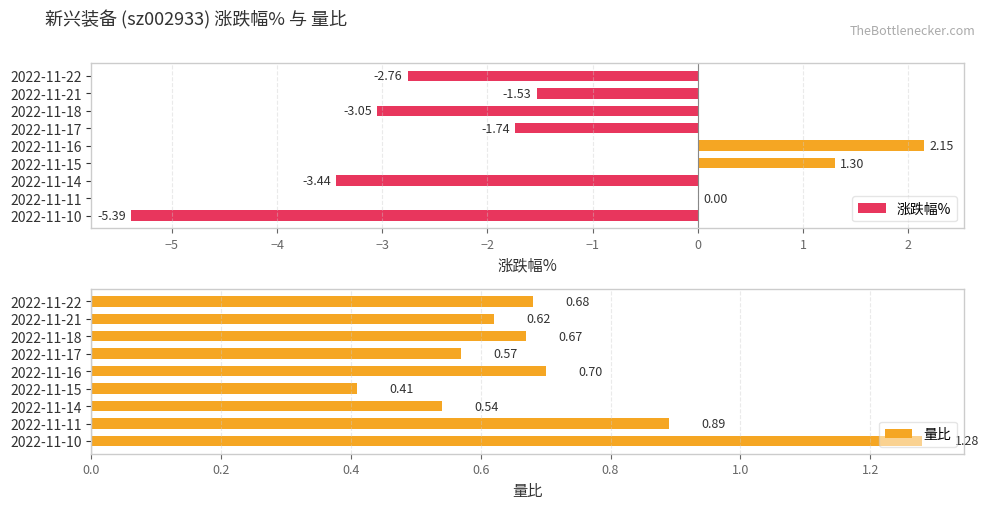

What is the sum of all 涨跌幅% values?

-14.5